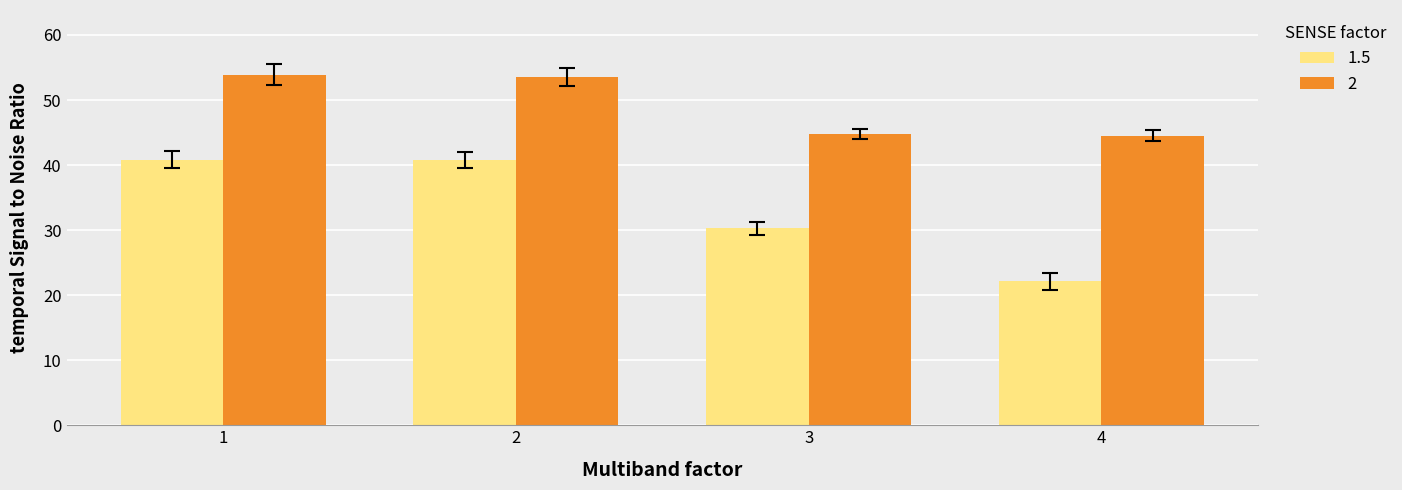

Which series has the widest spread of values?

1.5